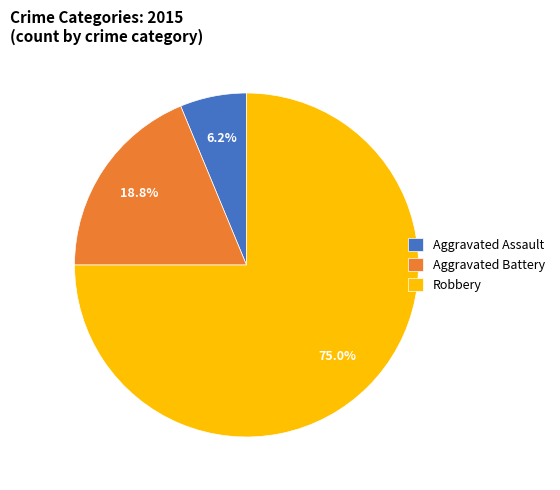

Is there a majority slice in this chart?

Yes